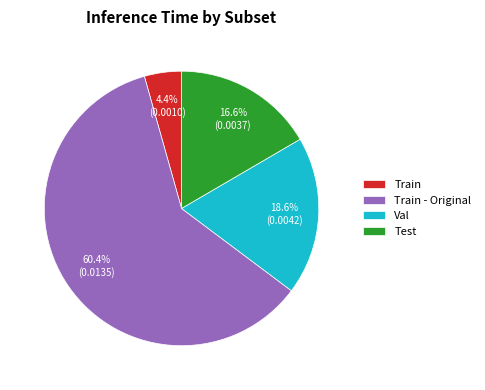

True or false: Val accounts for 19% of the total.

True